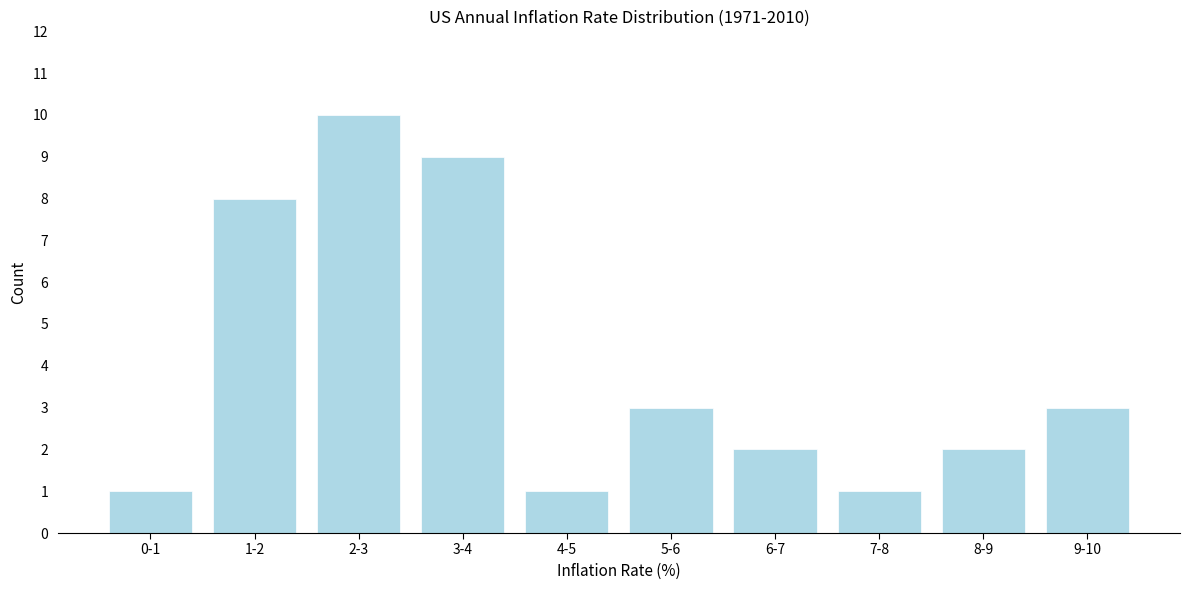

Reading left to right, list all the values displayed in this chart.

0-1=1	1-2=8	2-3=10	3-4=9	4-5=1	5-6=3	6-7=2	7-8=1	8-9=2	9-10=3